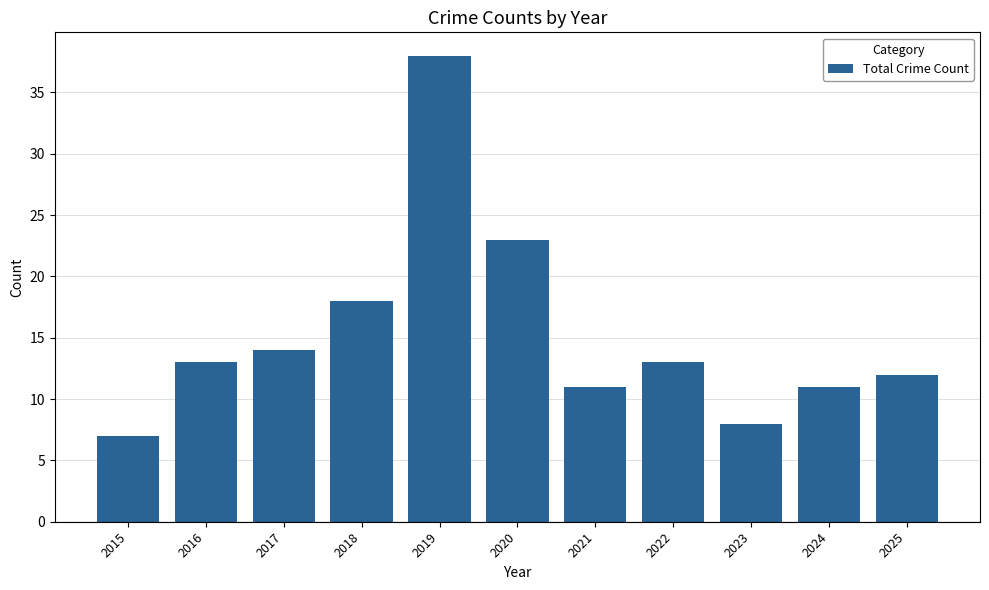

Where is the data nearest to the value 22?

2020